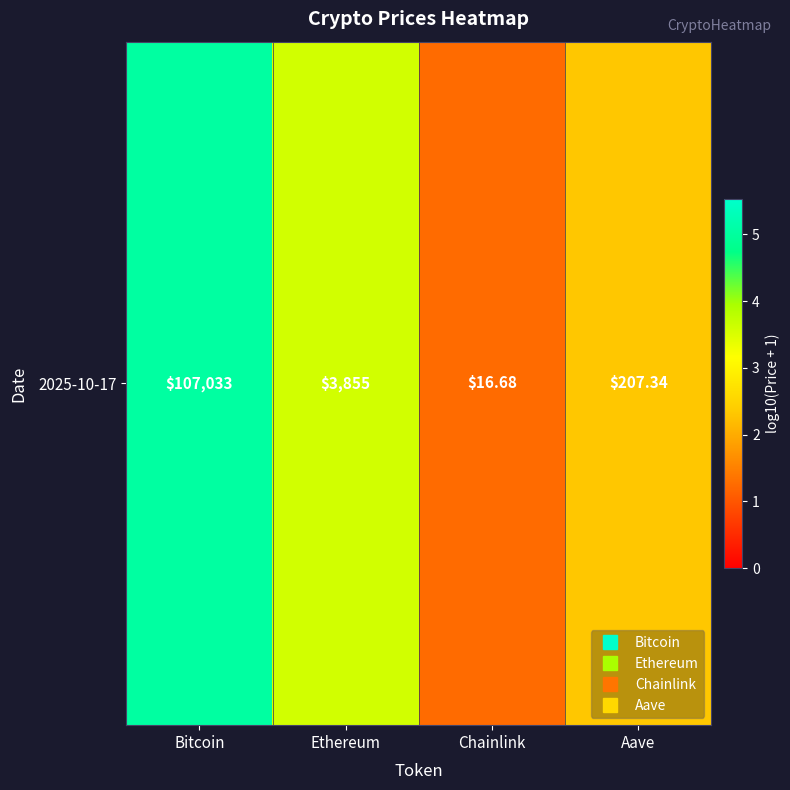

Reading right to left, what are all the values shown in this chart?

2.3	1.2	3.6	5.0